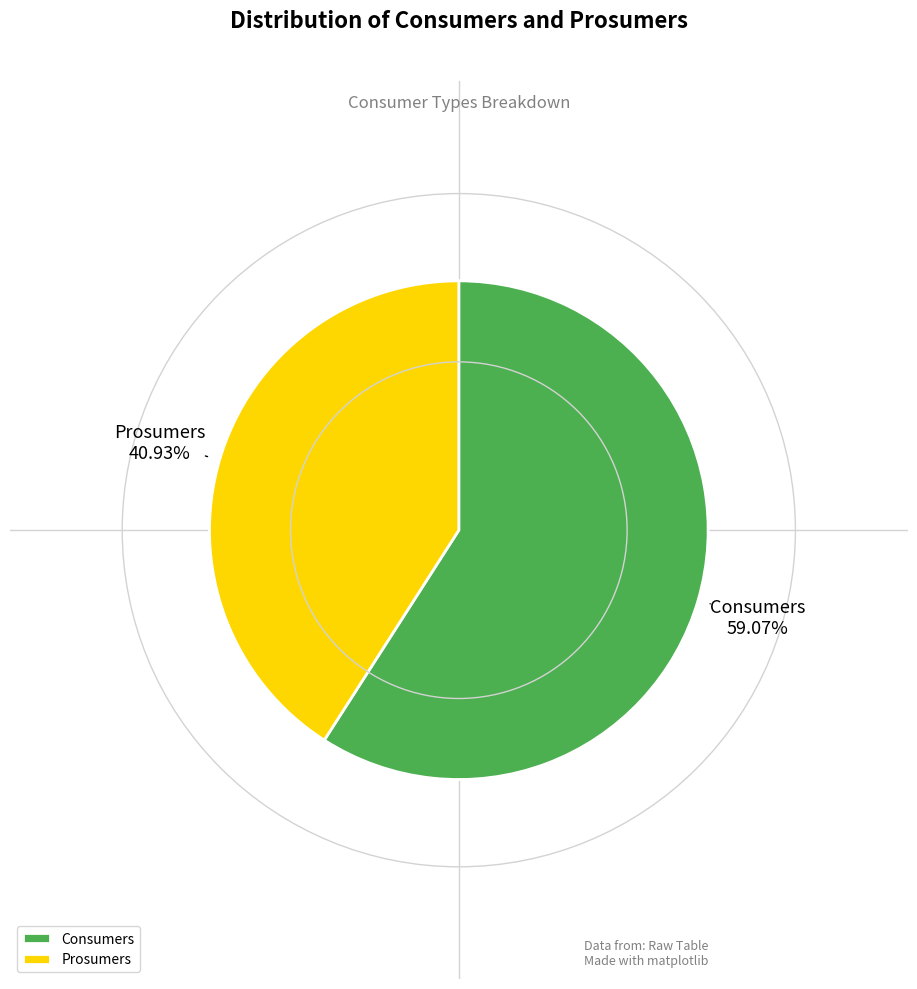

To the nearest percent, what percentage of the pie is Consumers?

59%